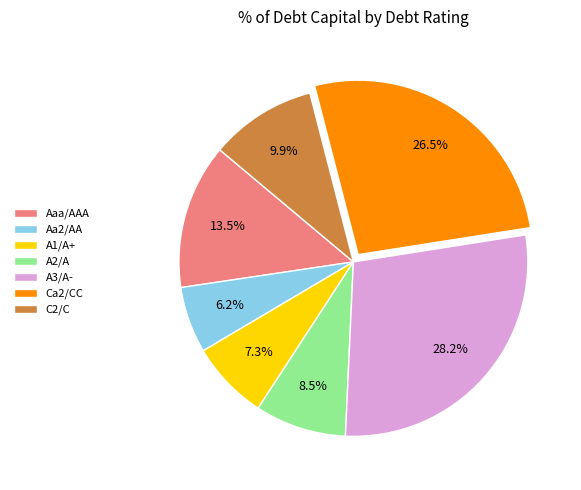

Does any single category account for the majority?

No